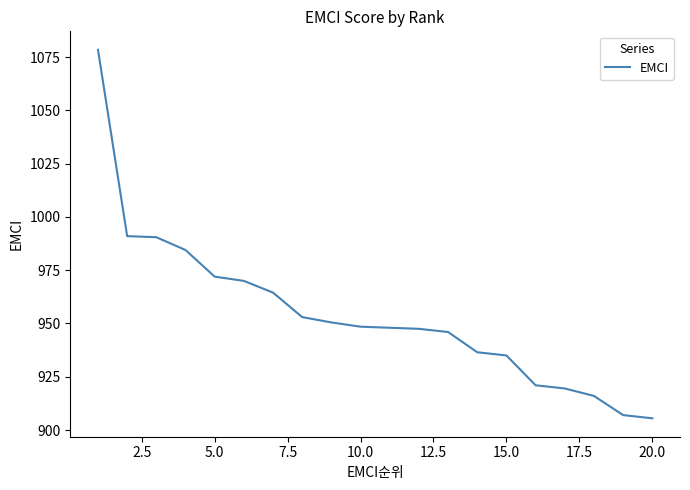

What is the difference between the maximum and minimum values?

173.0